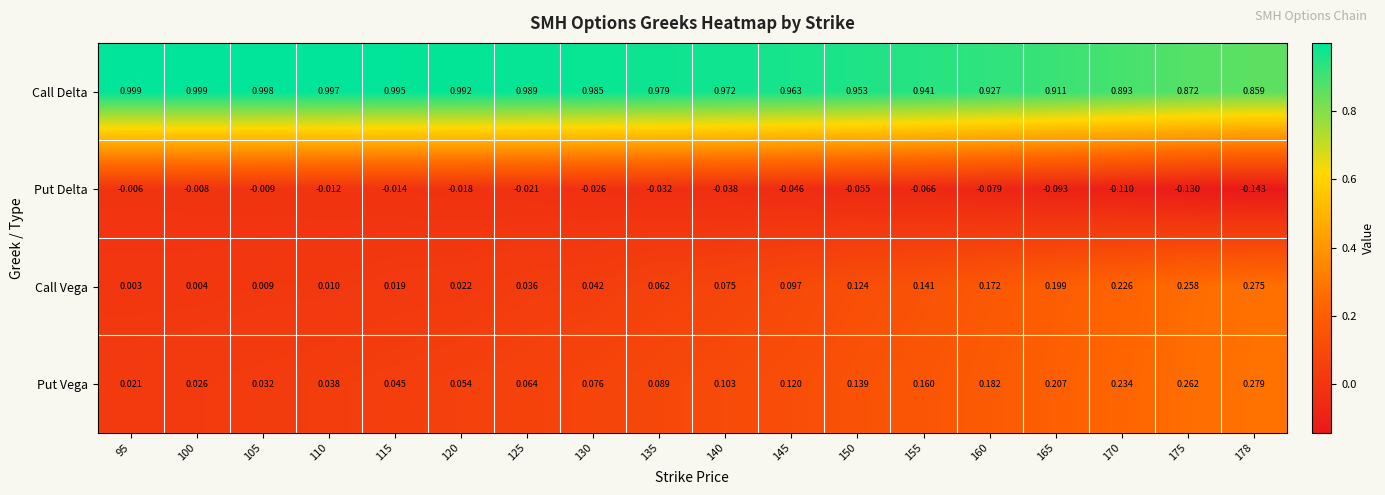

Rank the series by their maximum value, from highest to lowest.

Call Delta, Put Vega, Call Vega, Put Delta